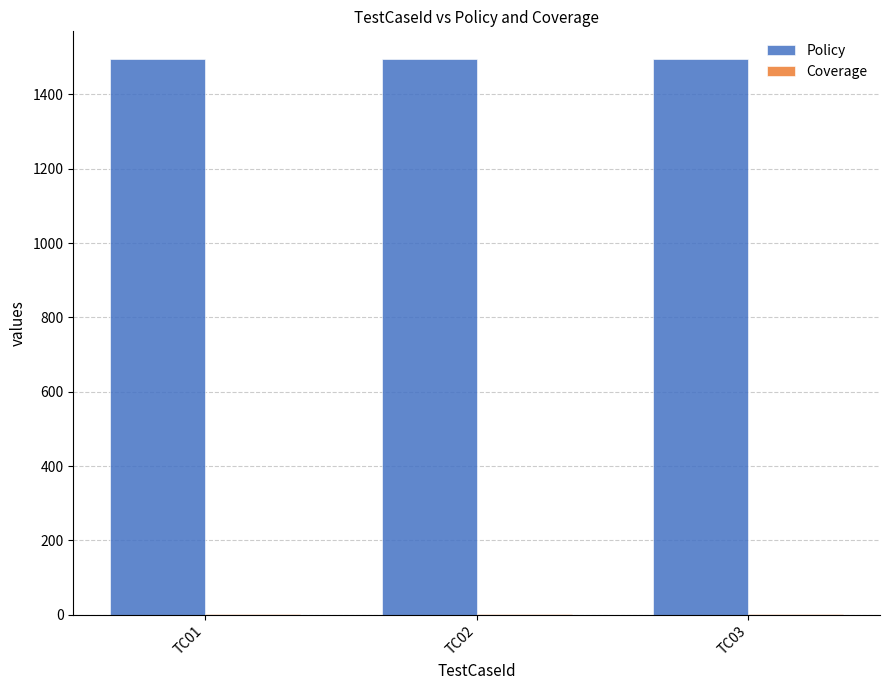

What is the maximum value shown in the chart?

1495